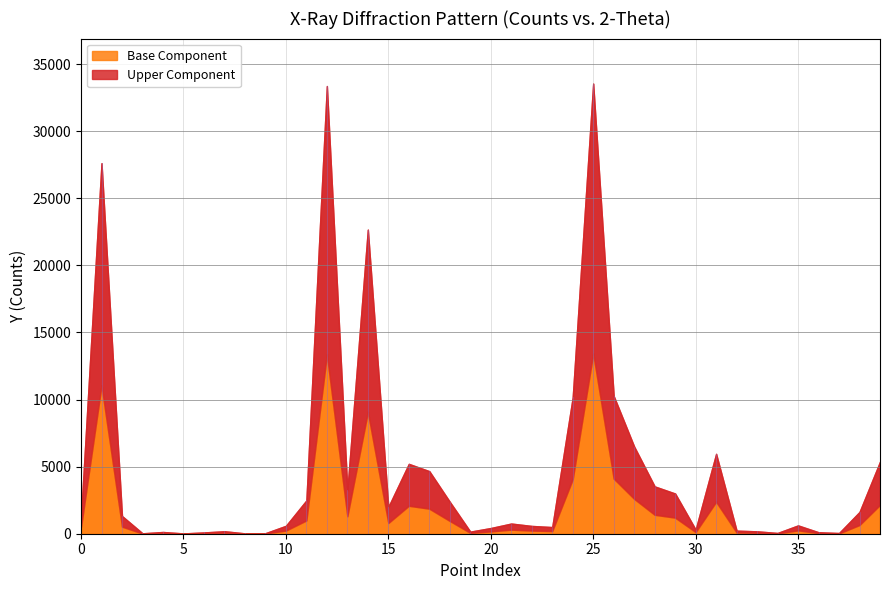

What is the ratio of the value at 11 to the value at 21?

3.3